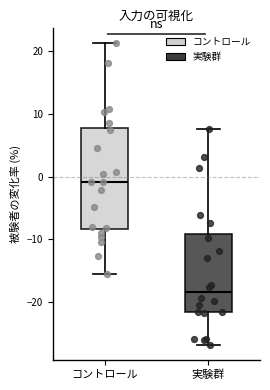

Reading left to right, transcribe this box plot: for each box, give where its median line is, the range the box spans, and where its two whiskers end, as read against the y-axis. The values are not printed on the chart, so give them approximately, as read against the axis.

コントロール: median -1, box -8 to 8, whiskers -15 to 21
実験群: median -18, box -22 to -9, whiskers -27 to 8